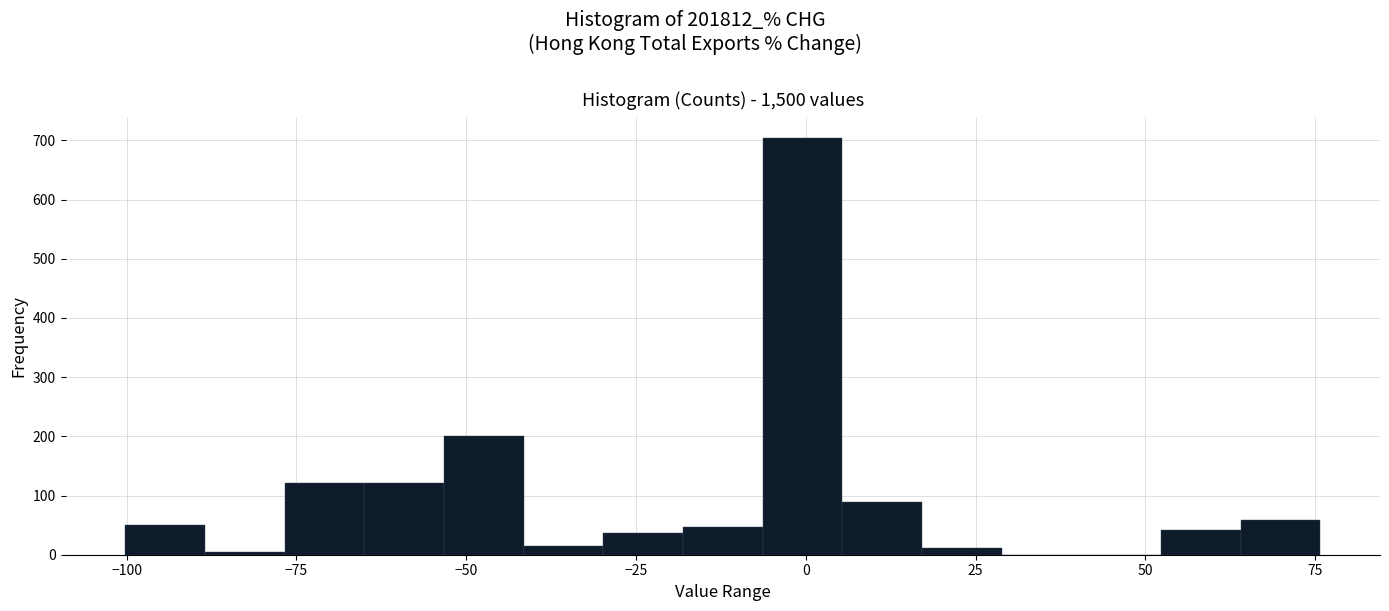

Read against the x-axis, roughly where is the centre of the tallest bar?

0